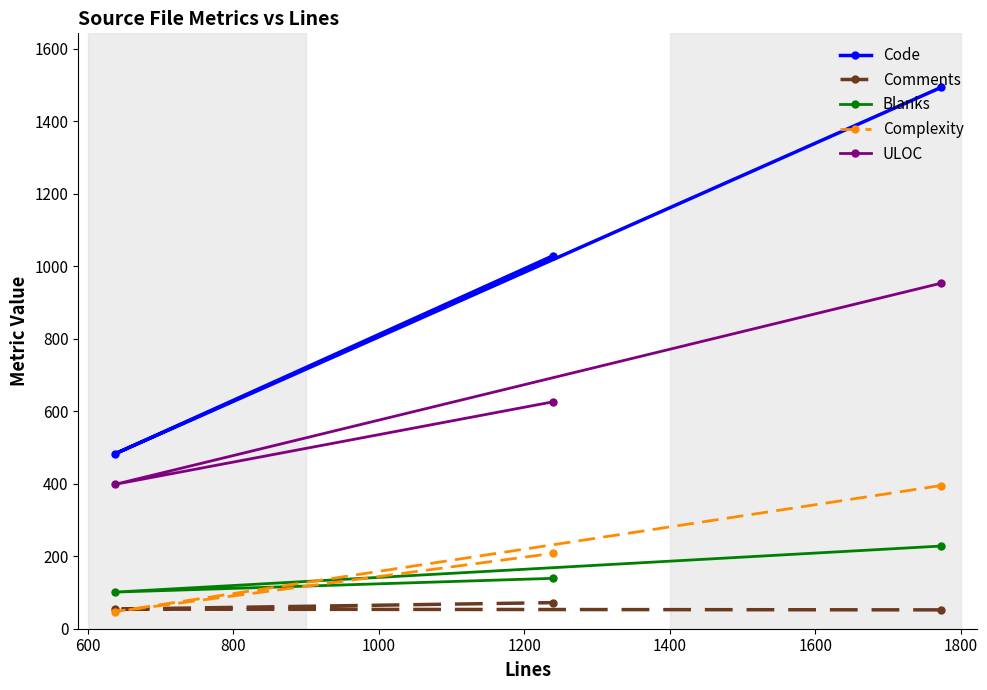

What is the smallest value displayed?

47